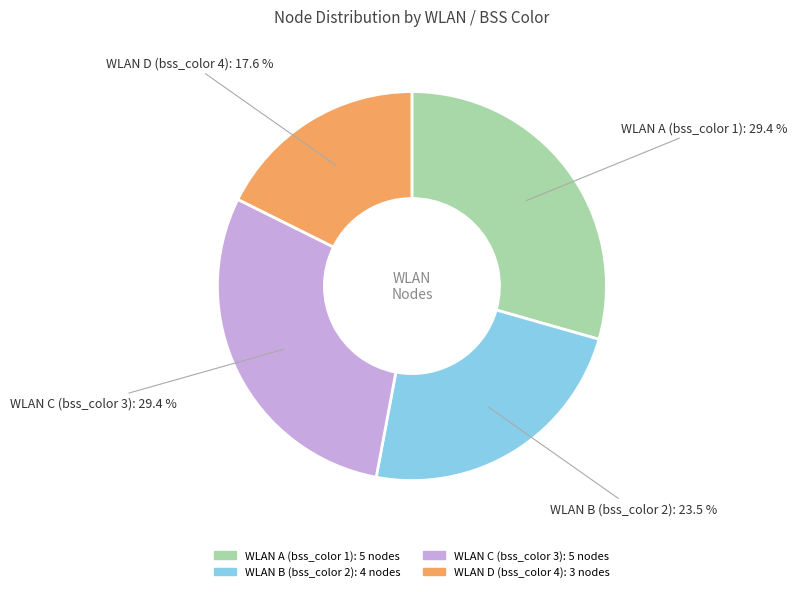

Is there any slice that represents more than half of the pie?

No